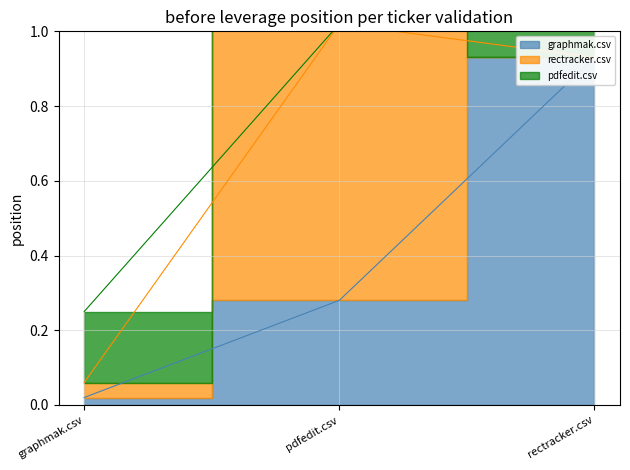

Between graphmak.csv and rectracker.csv, which is larger?

rectracker.csv